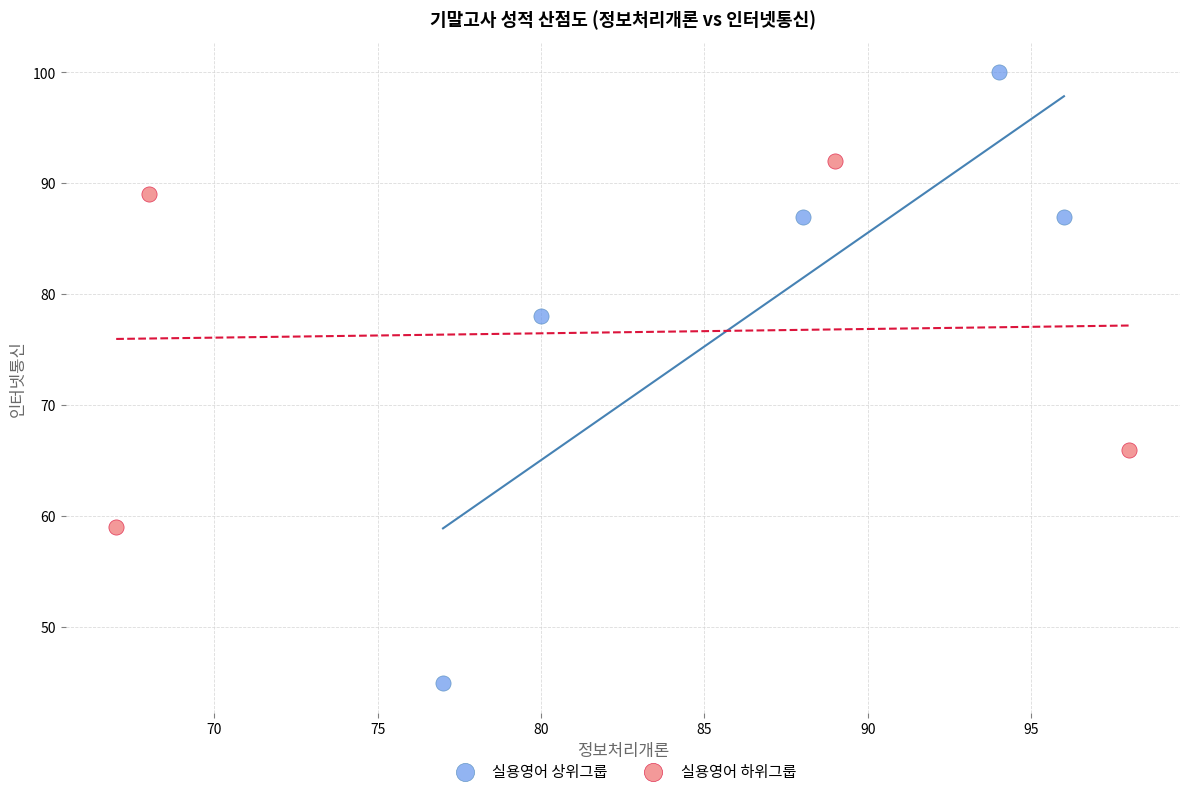

Which series contains the lowest Y value?

실용영어 상위그룹